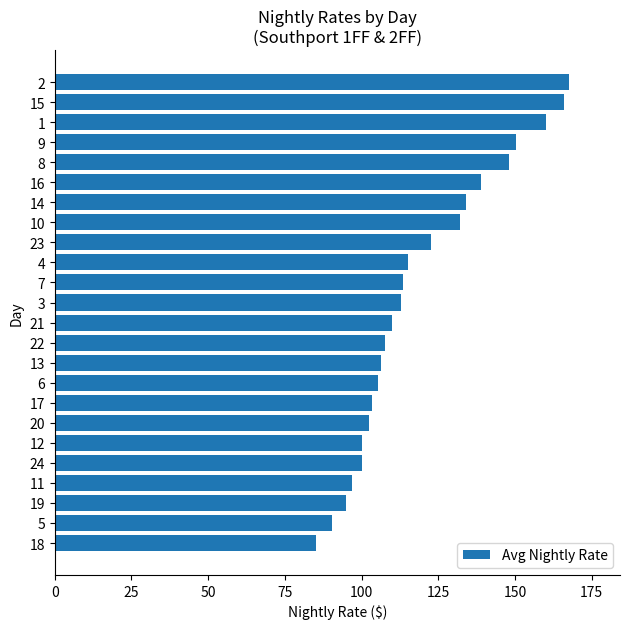

What is the change in value from 15 to 9?

-15.5